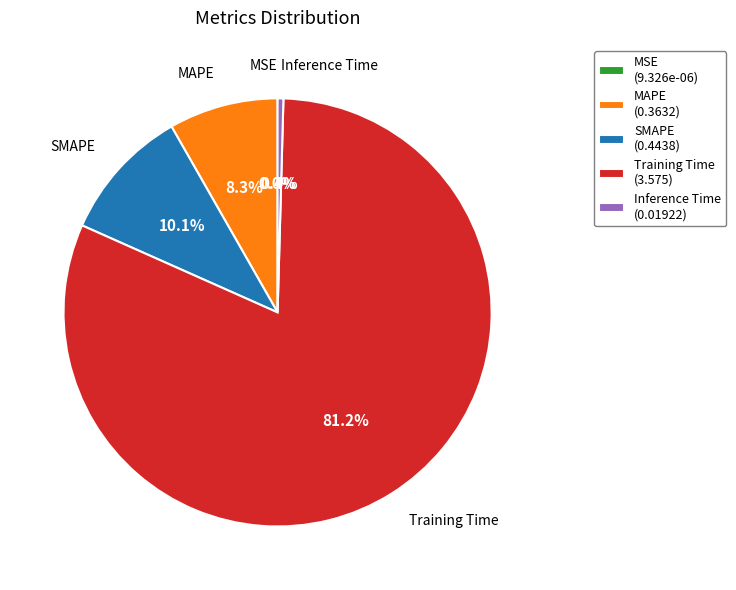

Which slice is the largest?

Training Time